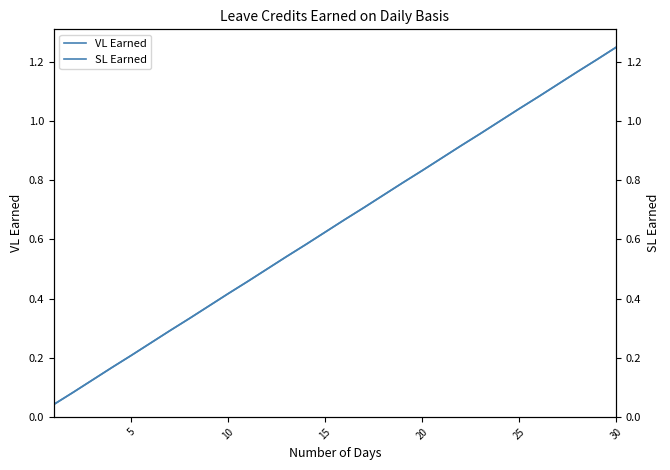

Is it true that VL Earned equals 0.1 at 10?

False